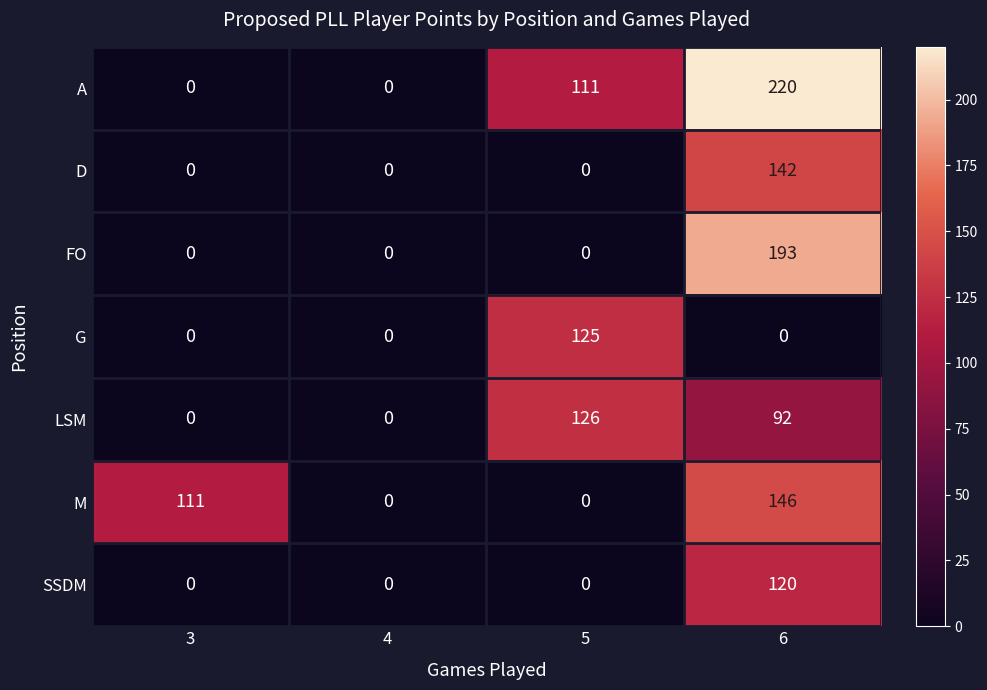

Rank the series by their maximum value, from lowest to highest.

SSDM, G, LSM, D, M, FO, A